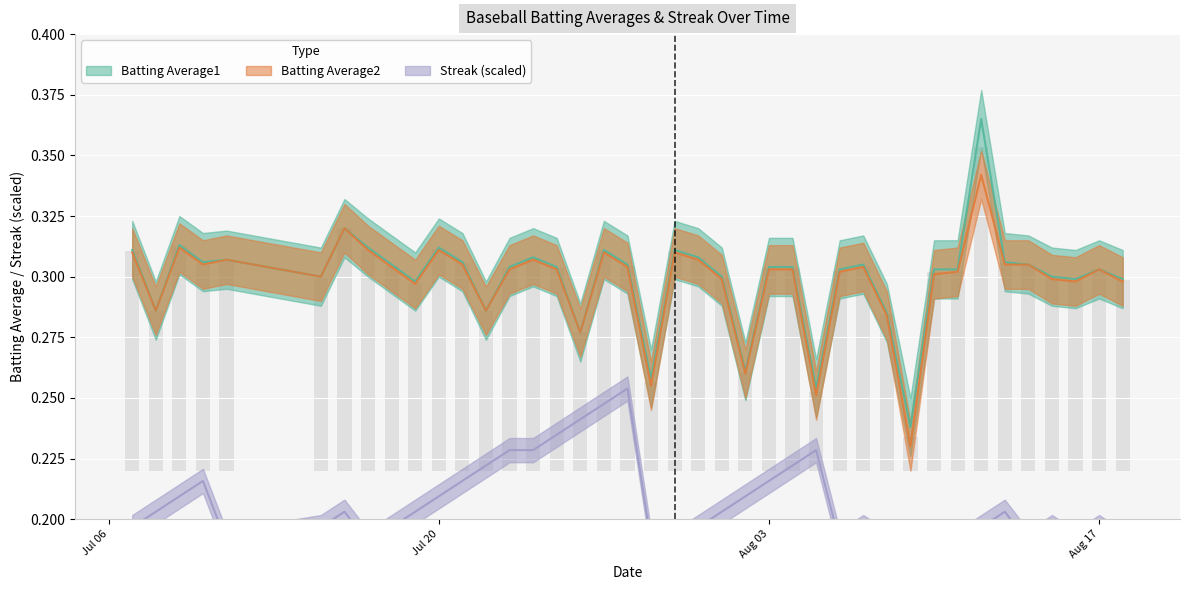

Reading right to left, transcribe all the data shown in this chart.

Batting Average1: 0.3	0.3	0.3	0.3	0.3	0.3	0.4	0.3	0.3	0.2	0.3	0.3	0.3	0.3	0.3	0.3	0.3	0.3	0.3	0.3	0.3	0.3	0.3	0.3	0.3	0.3	0.3	0.3	0.3	0.3	0.3	0.3	0.3	0.3	0.3	0.3	0.3	0.3	0.3	0.3
Batting Average2: 0.3	0.3	0.3	0.3	0.3	0.3	0.3	0.3	0.3	0.2	0.3	0.3	0.3	0.3	0.3	0.3	0.3	0.3	0.3	0.3	0.3	0.3	0.3	0.3	0.3	0.3	0.3	0.3	0.3	0.3	0.3	0.3	0.3	0.3	0.3	0.3	0.3	0.3	0.3	0.3
Streak: 0.2	0.2	0.2	0.2	0.2	0.2	0.2	0.2	0.2	0.2	0.2	0.2	0.2	0.2	0.2	0.2	0.2	0.2	0.2	0.2	0.2	0.3	0.2	0.2	0.2	0.2	0.2	0.2	0.2	0.2	0.2	0.2	0.2	0.2	0.2	0.2	0.2	0.2	0.2	0.2